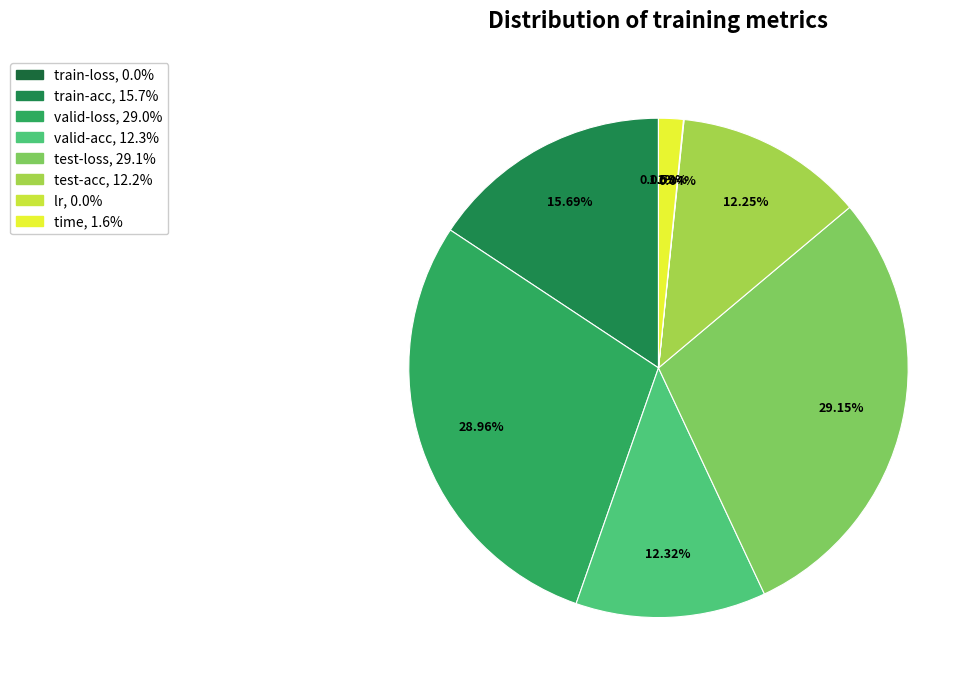

Is there a majority slice in this chart?

No